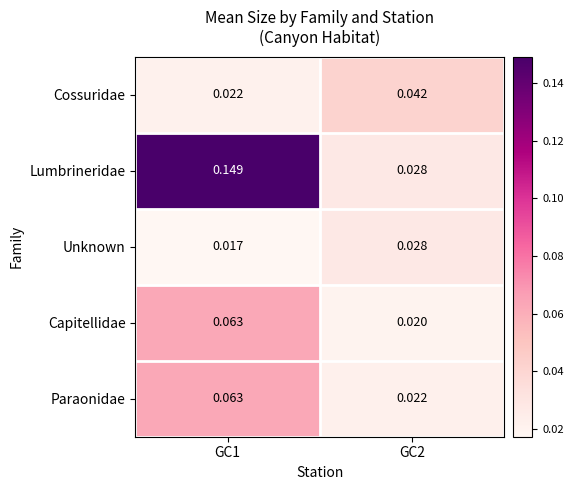

Is the value of Cossuridae at GC1 greater than the value of Lumbrineridae at GC2?

No